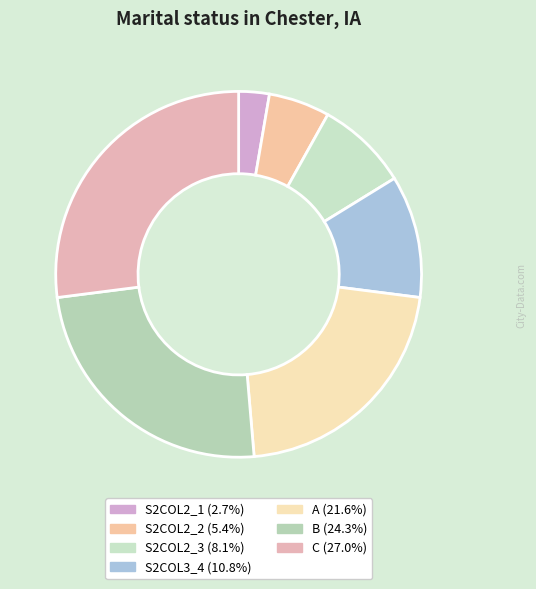

What percentage do S2COL2_3 and C together represent?

35.1%